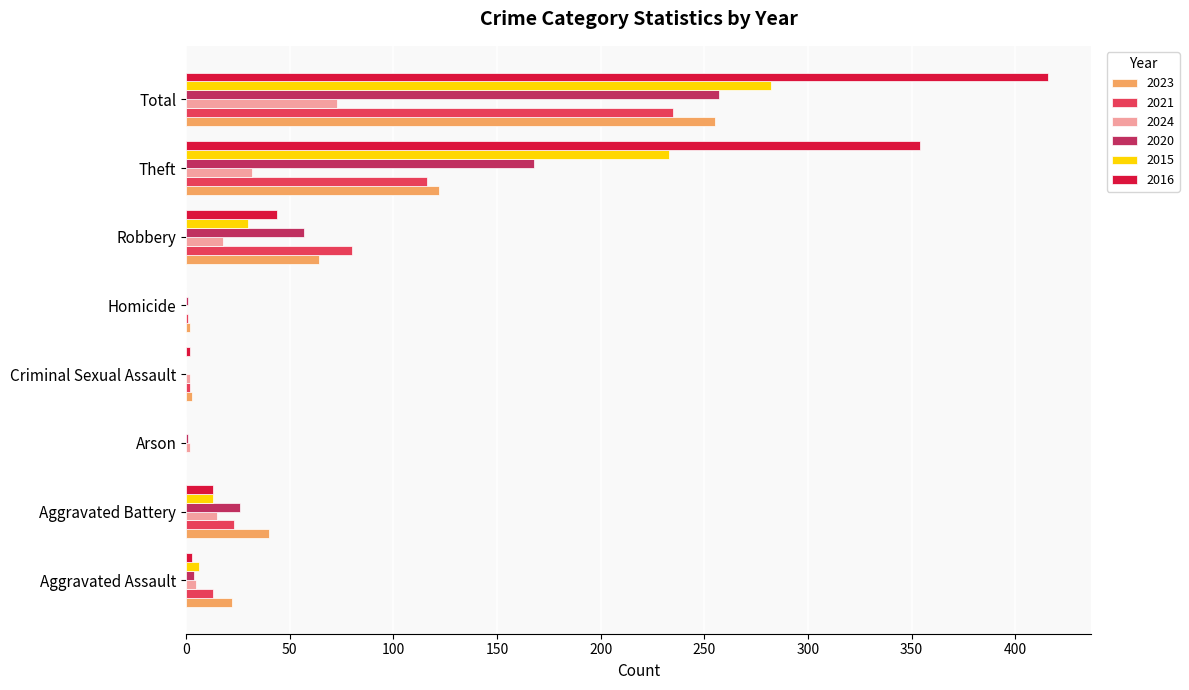

What are all the series names shown in the legend?

2023, 2021, 2024, 2020, 2015, 2016